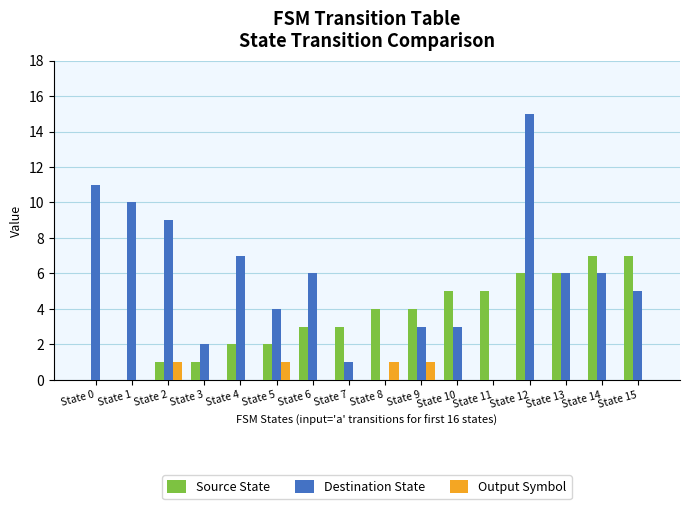

What is the highest value of the Destination State series?

15